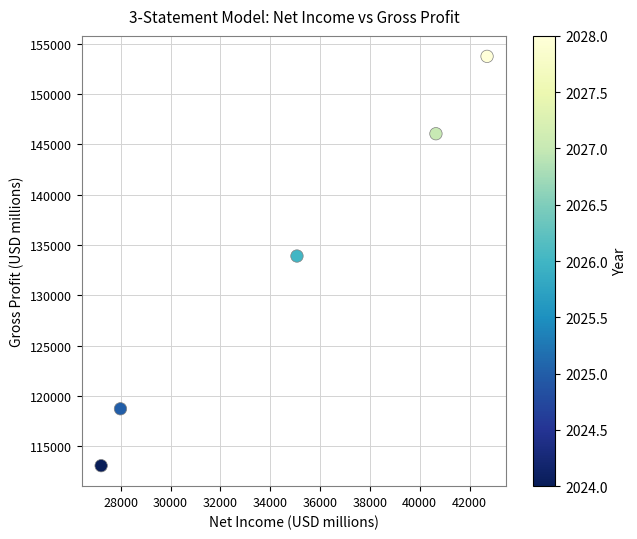

What is the average X value?

34724.9